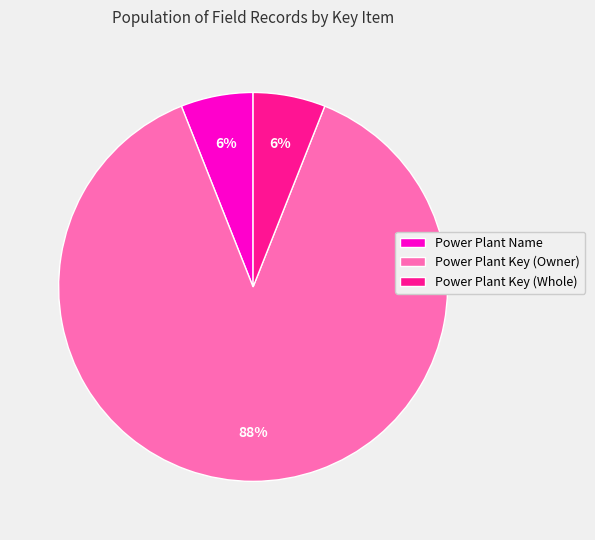

Does any single category account for the majority?

Yes